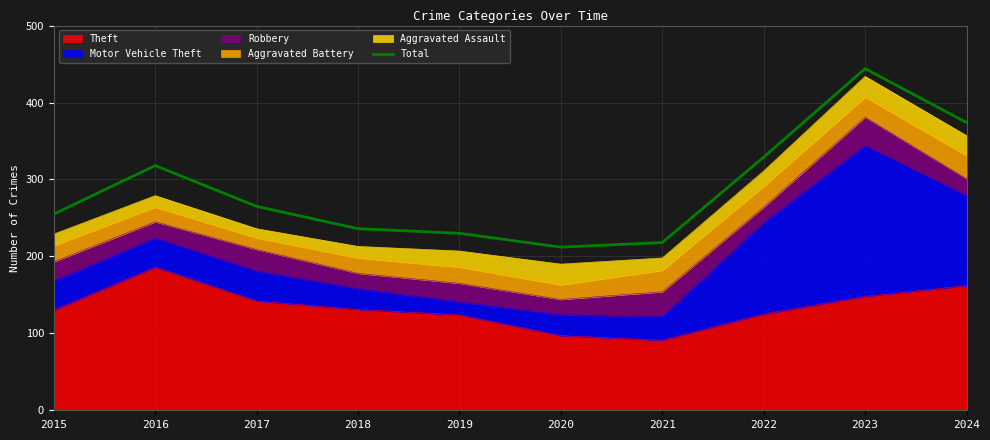

What is the approximate value at 2023?

444